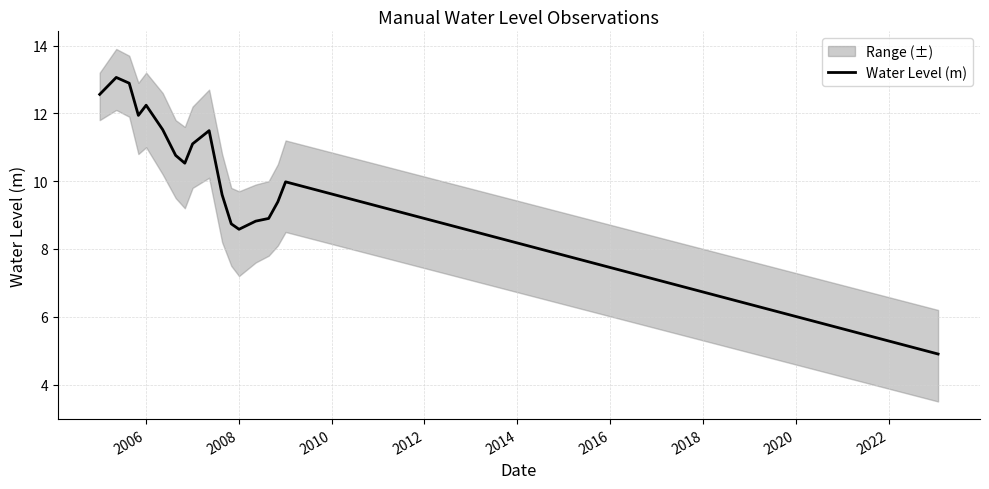

What is the highest value of the Water Level (m) series?

13.1